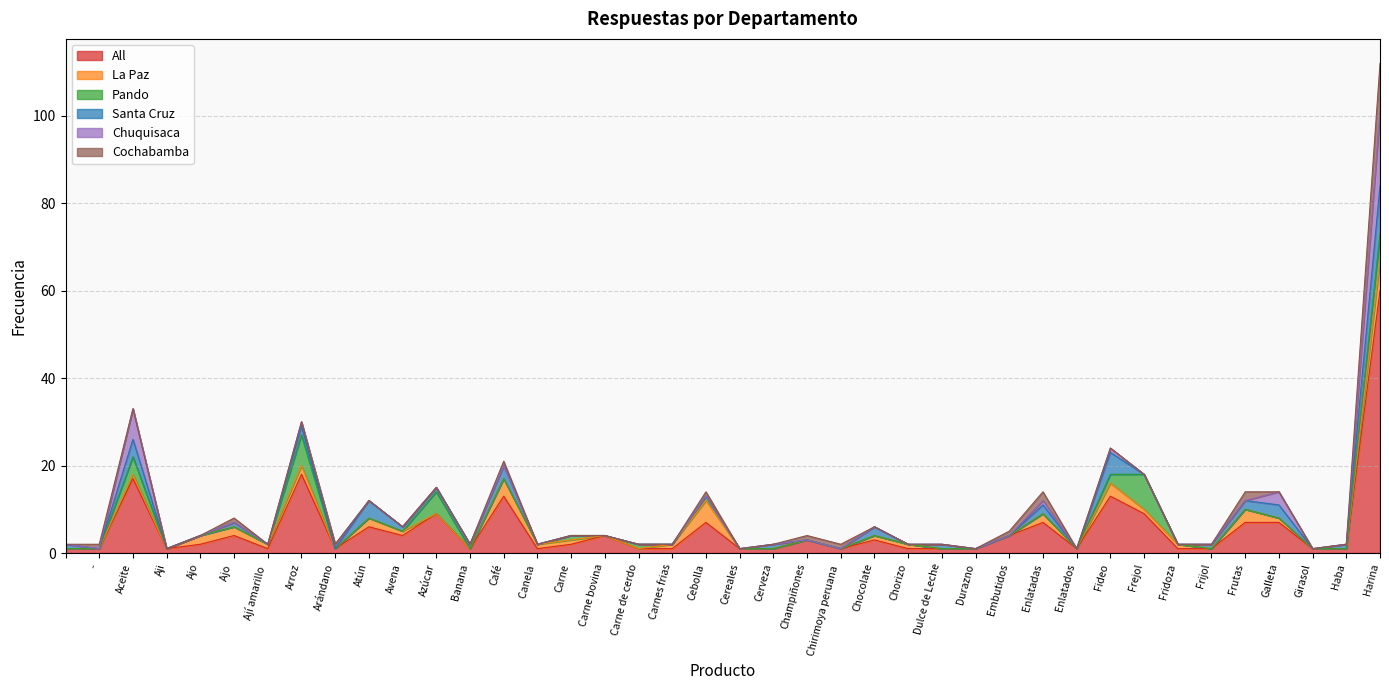

Rank the categories by Chuquisaca value from lowest to highest.

, -, Aji, Ajo, Ajo , Ají amarillo , Atún, Avena, Azúcar, Banana, Café, Canela , Carne, Carne bovina, Carne de cerdo, Carnes frias, Cebolla, Cereales, Cerveza, Champiñones, Chirimoya peruana , Chocolate, Chorizo, Dulce de Leche, Durazno, Embutidos, Enlatados, Frejol, Fridoza, Frijol, Frutas, Girasol, Haba, Arroz, Arándano, Enlatadas, Fideo, Galleta, Aceite, Harina